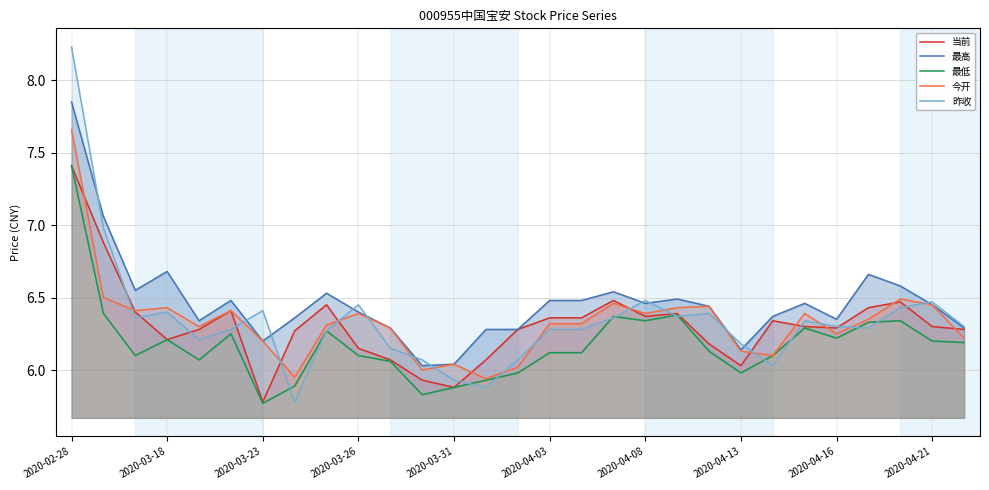

List the series in order of their peak value, highest first.

昨收, 最高, 今开, 当前, 最低